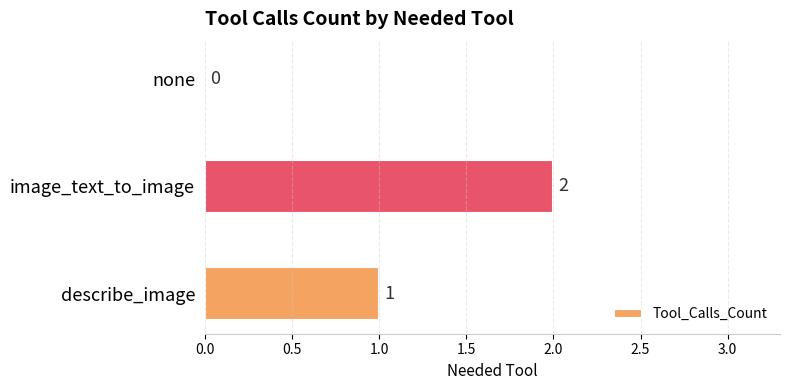

Which has a higher value, image_text_to_image or none?

image_text_to_image